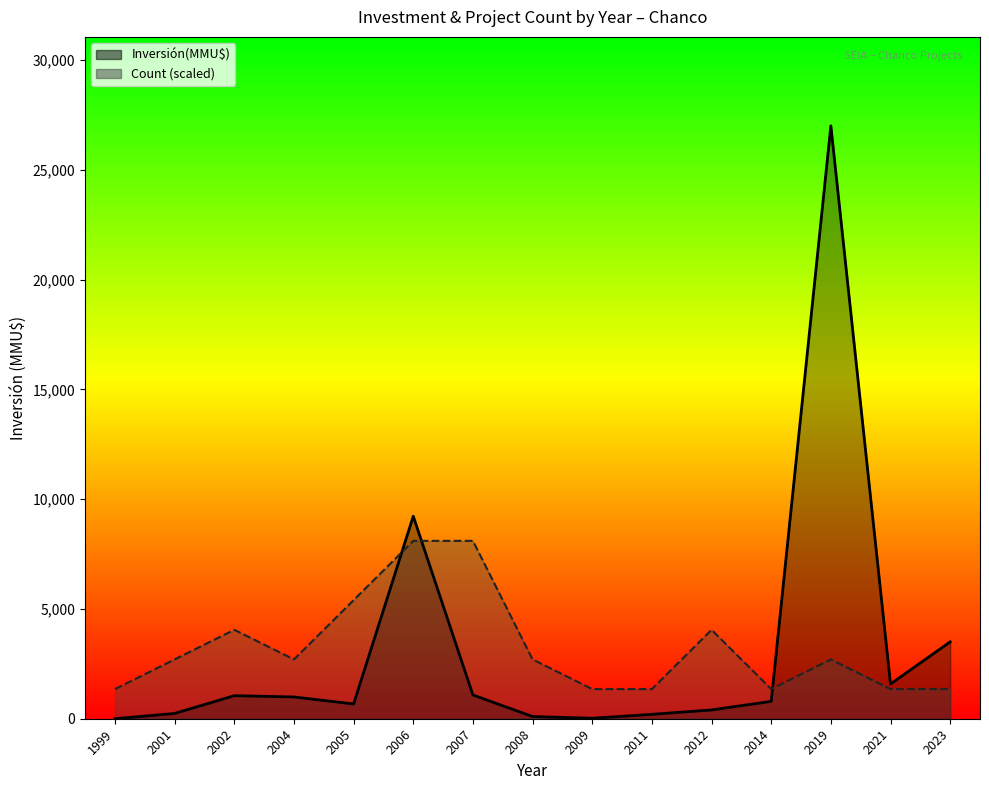

Rank the series at 2002 from highest to lowest value.

Count (scaled), Inversión(MMU$)